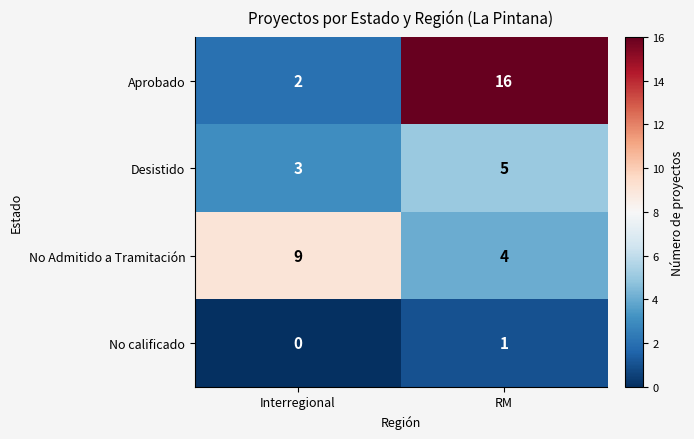

Reading left to right, what are all the values shown in this chart?

Aprobado: Interregional=2	RM=16
Desistido: Interregional=3	RM=5
No Admitido a Tramitación: Interregional=9	RM=4
No calificado: Interregional=0	RM=1